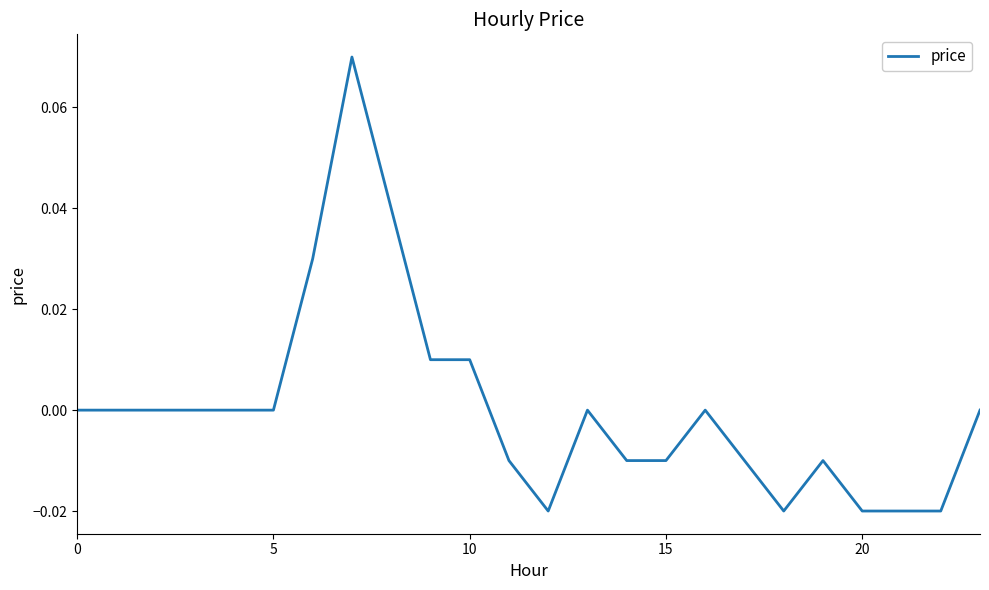

Does the chart display data point markers on the line(s)?

No